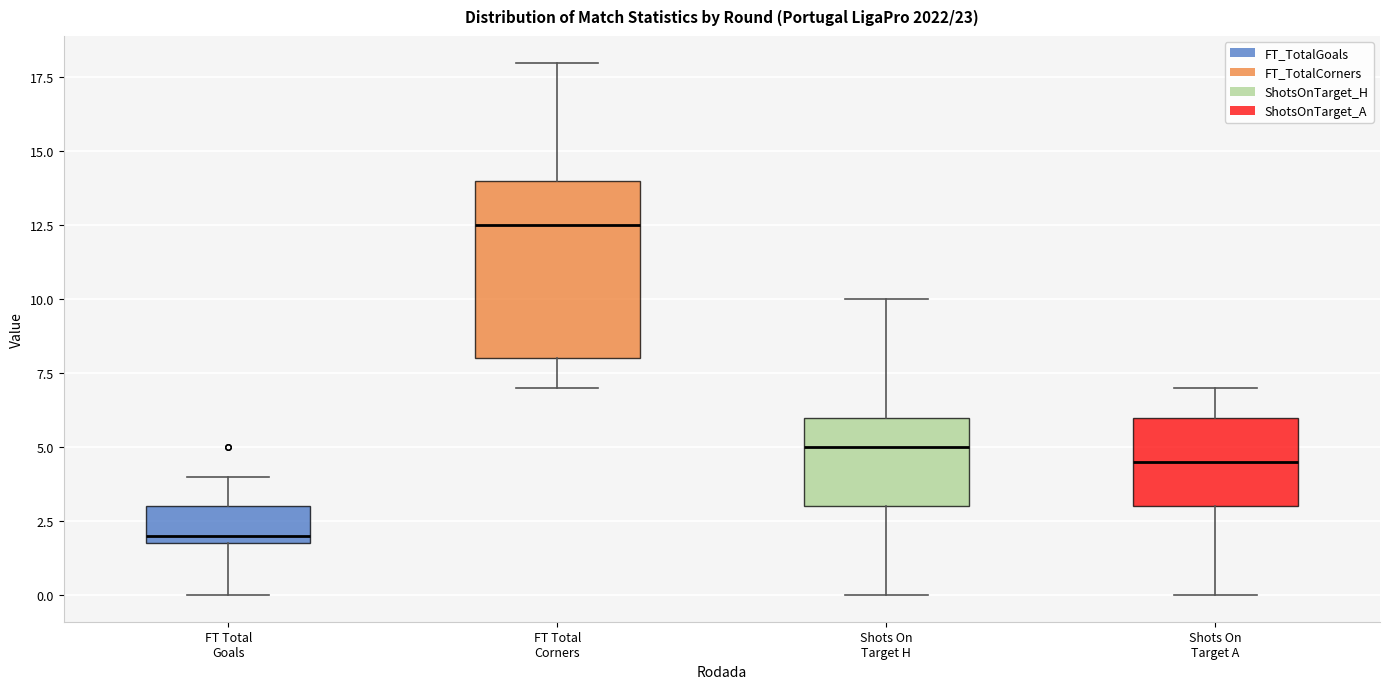

Which box has the lowest median line?

FT Total Goals